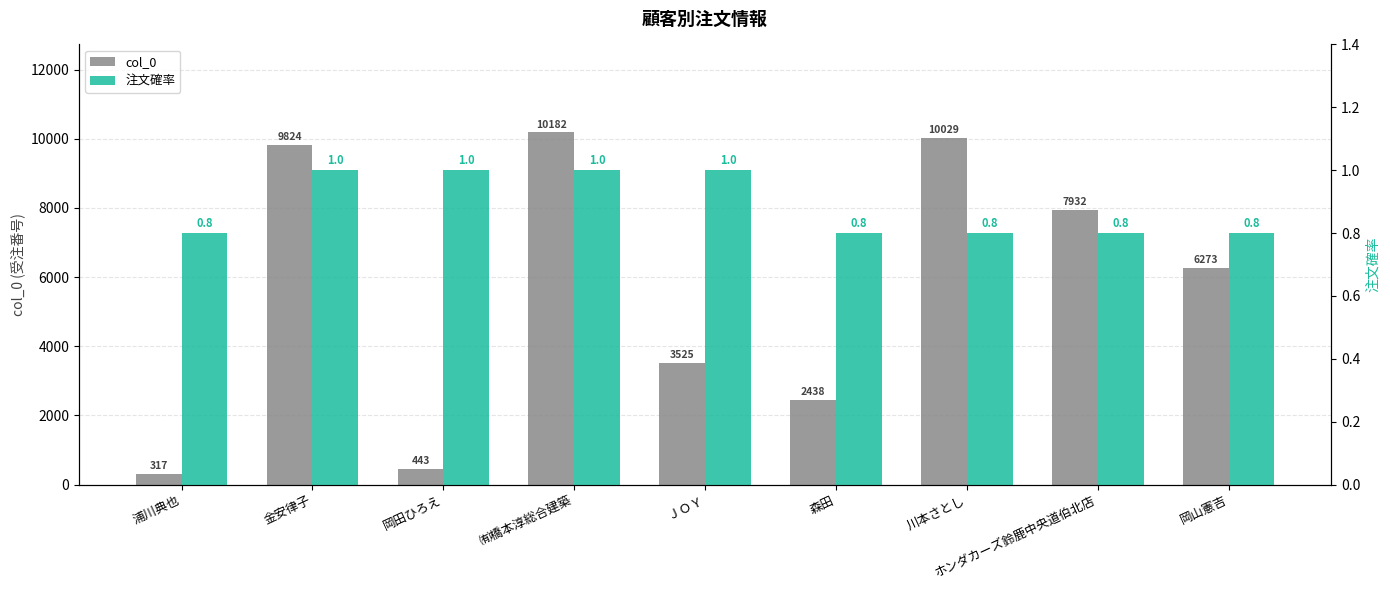

List the series in order of their peak value, highest first.

col_0, 注文確率